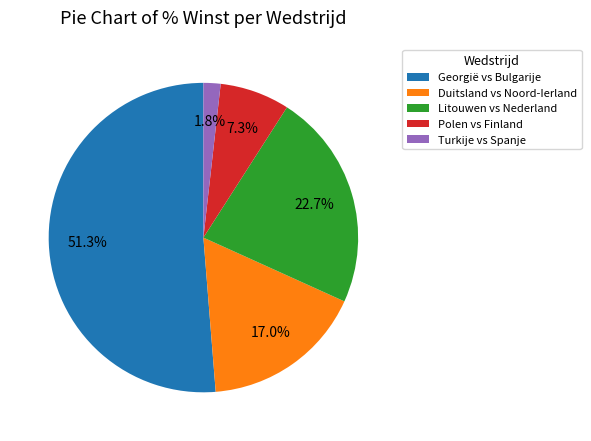

Is Litouwen vs Nederland the majority of the pie?

No